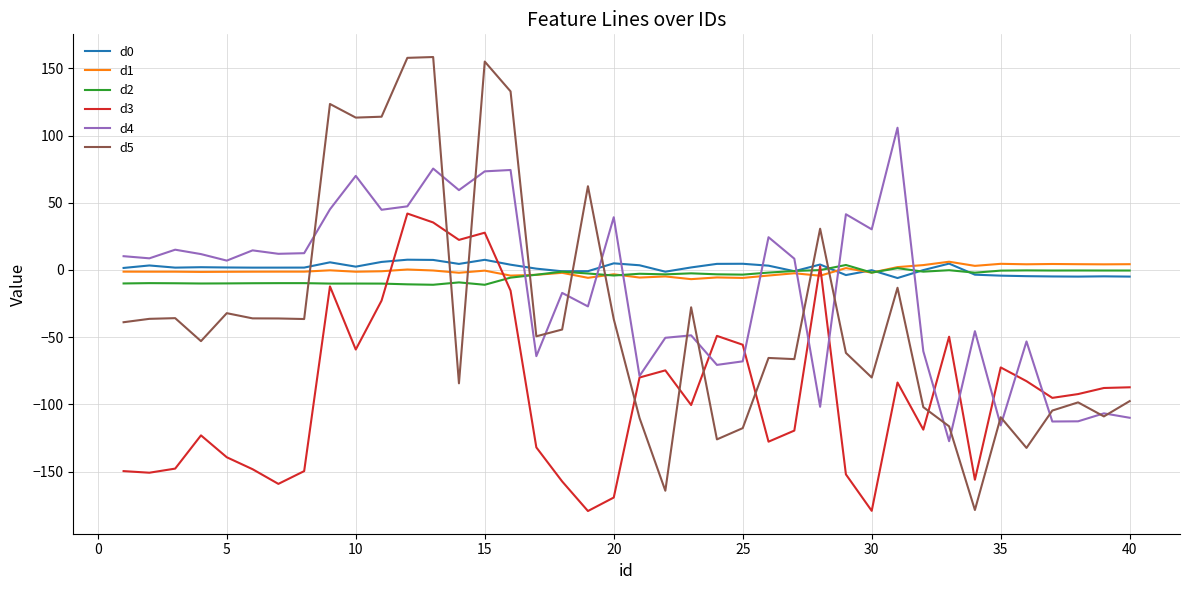

After their last crossing, which series has the higher values: d3 or d1?

d1